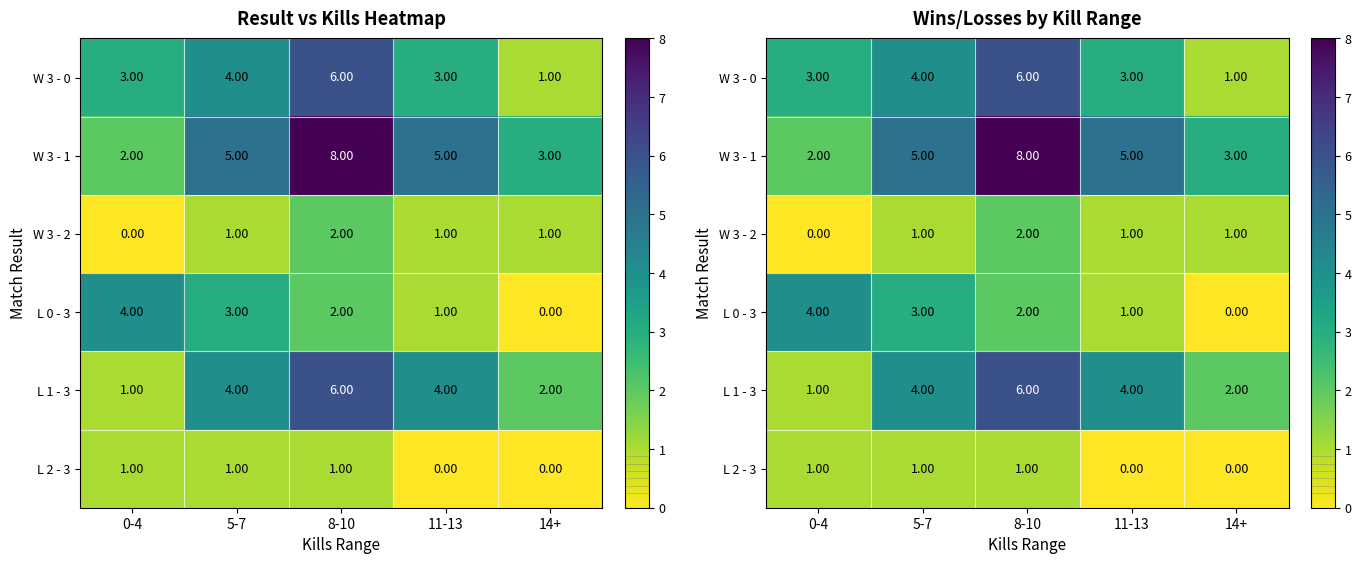

At 0-4, list the series in order from largest to smallest.

L 0 - 3, W 3 - 0, W 3 - 1, L 1 - 3, L 2 - 3, W 3 - 2